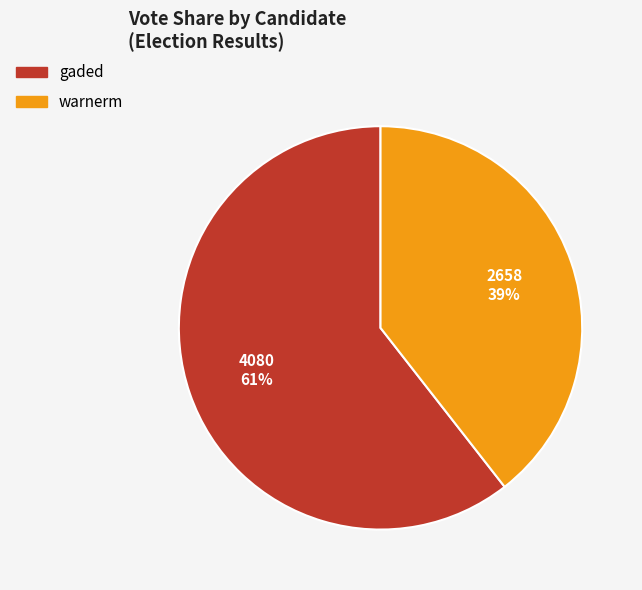

What is the largest slice in the pie chart?

gaded